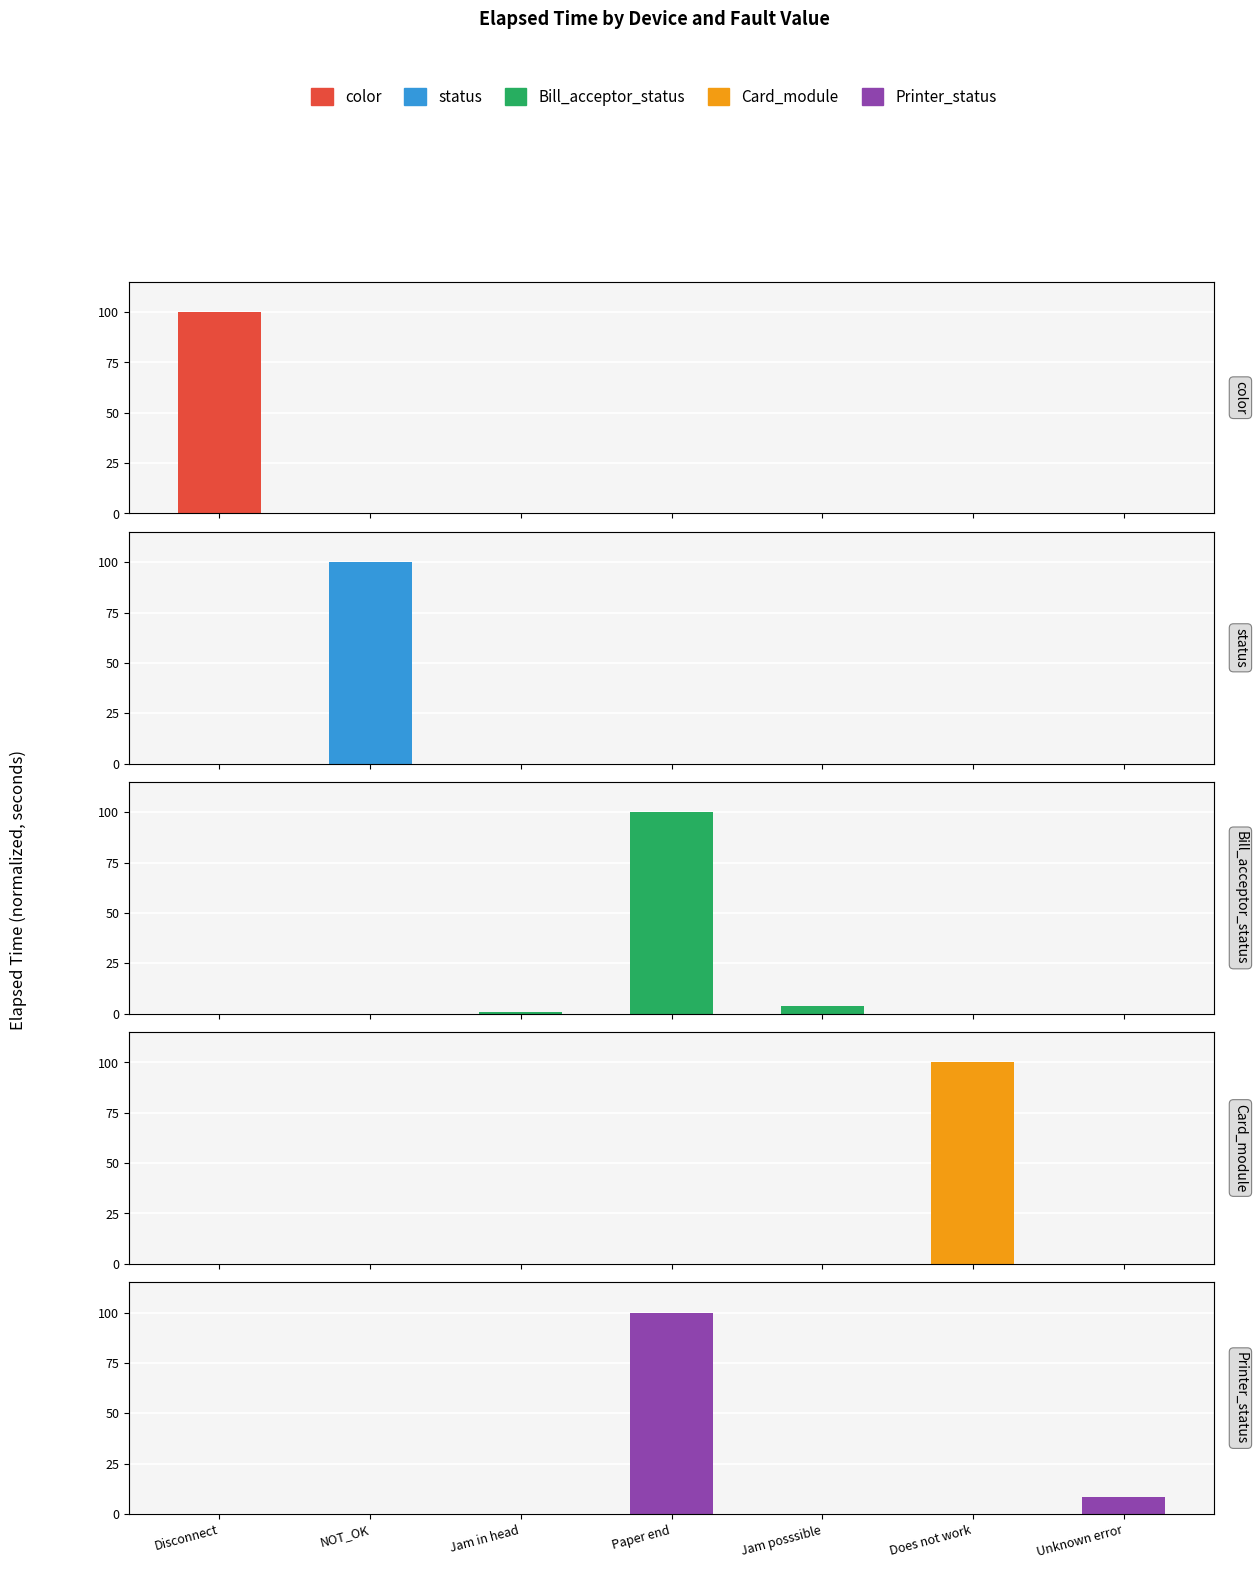

Reading left to right, extract all data points from this chart.

color: 100.0	0.0	0.0	0.0	0.0	0.0	0.0
status: 0.0	100.0	0.0	0.0	0.0	0.0	0.0
Bill_acceptor_status: 0.0	0.0	0.9	100.0	3.8	0.0	0.0
Card_module: 0.0	0.0	0.0	0.0	0.0	100.0	0.0
Printer_status: 0.0	0.0	0.0	100.0	0.0	0.0	8.4